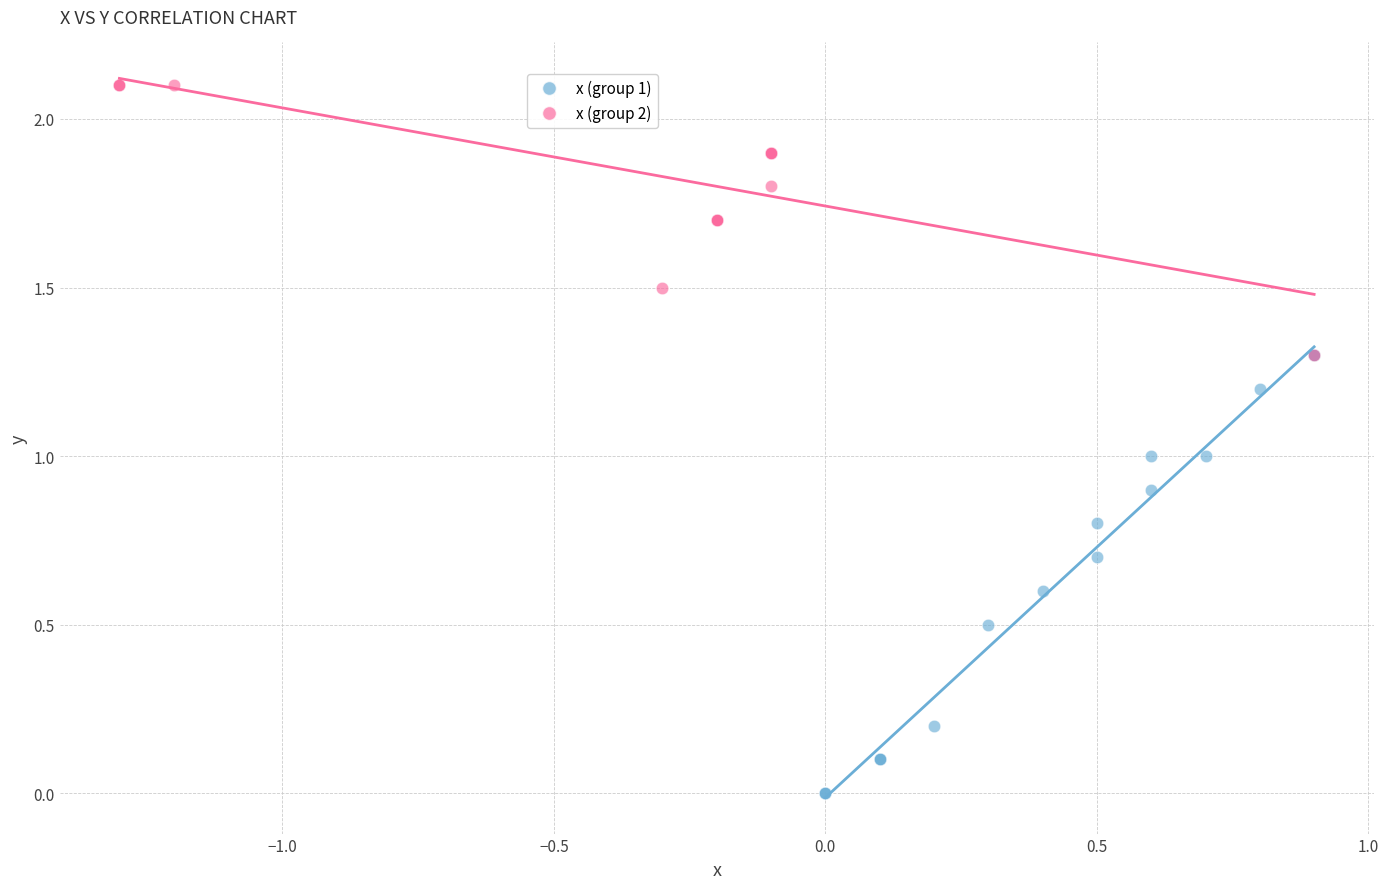

Which series contains the lowest Y value?

x (group 1)